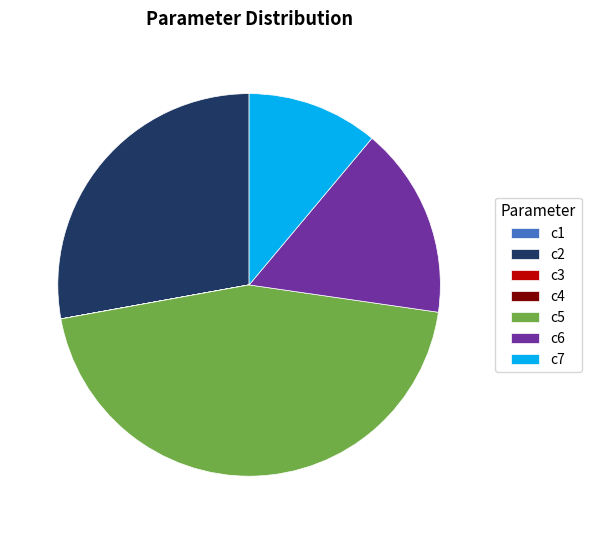

Which category has the biggest portion of the pie?

c5